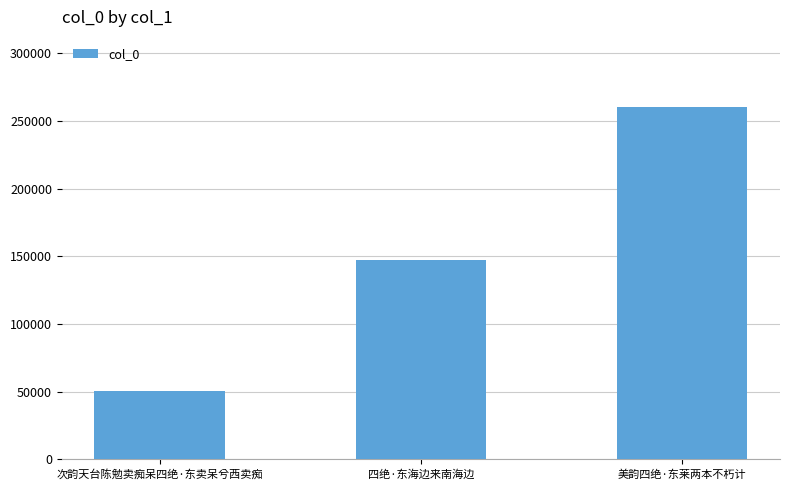

What is the sum of the values at 美韵四绝·东莱两本不朽计 and 次韵天台陈勉卖痴呆四绝·东卖呆兮西卖痴?

310851